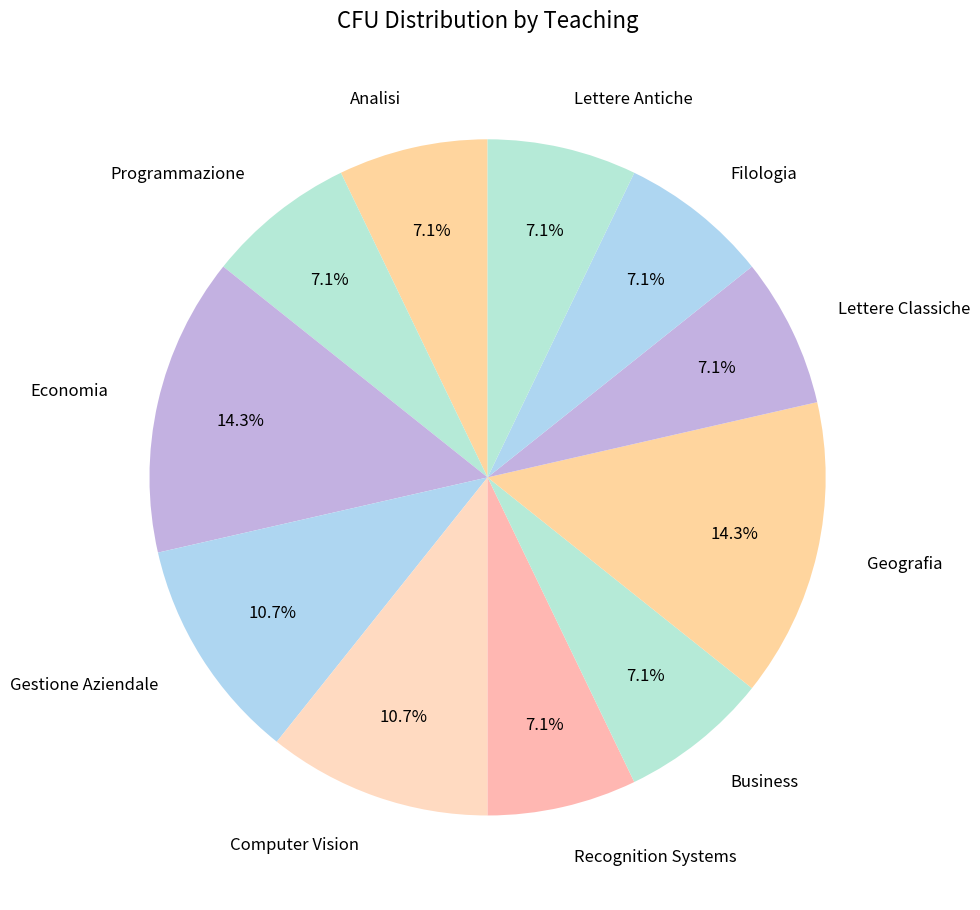

The Filologia slice represents 7% of the pie. True or false?

True